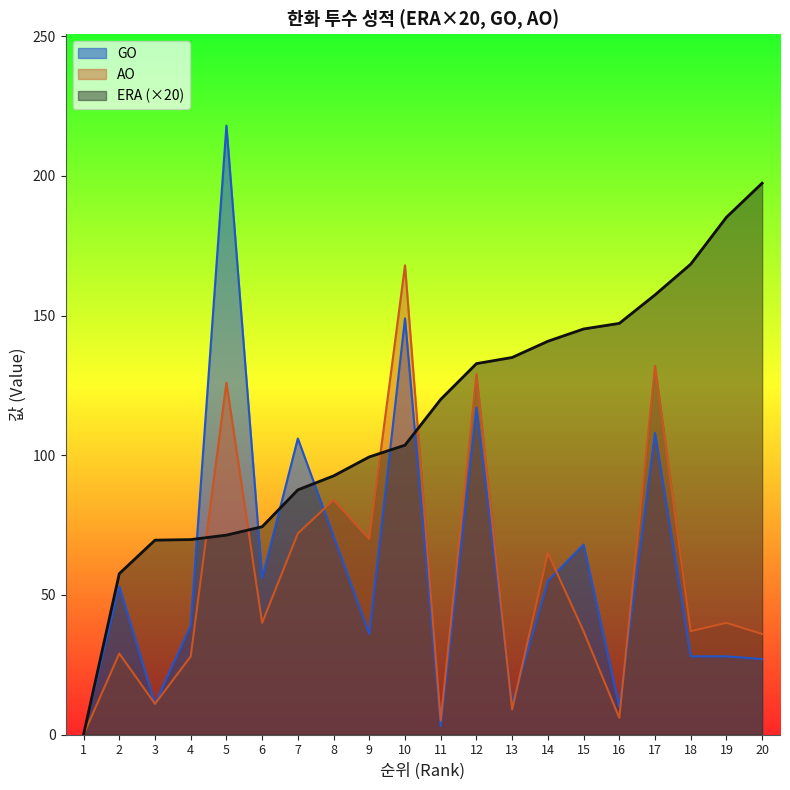

Count the number of data series in this chart.

3